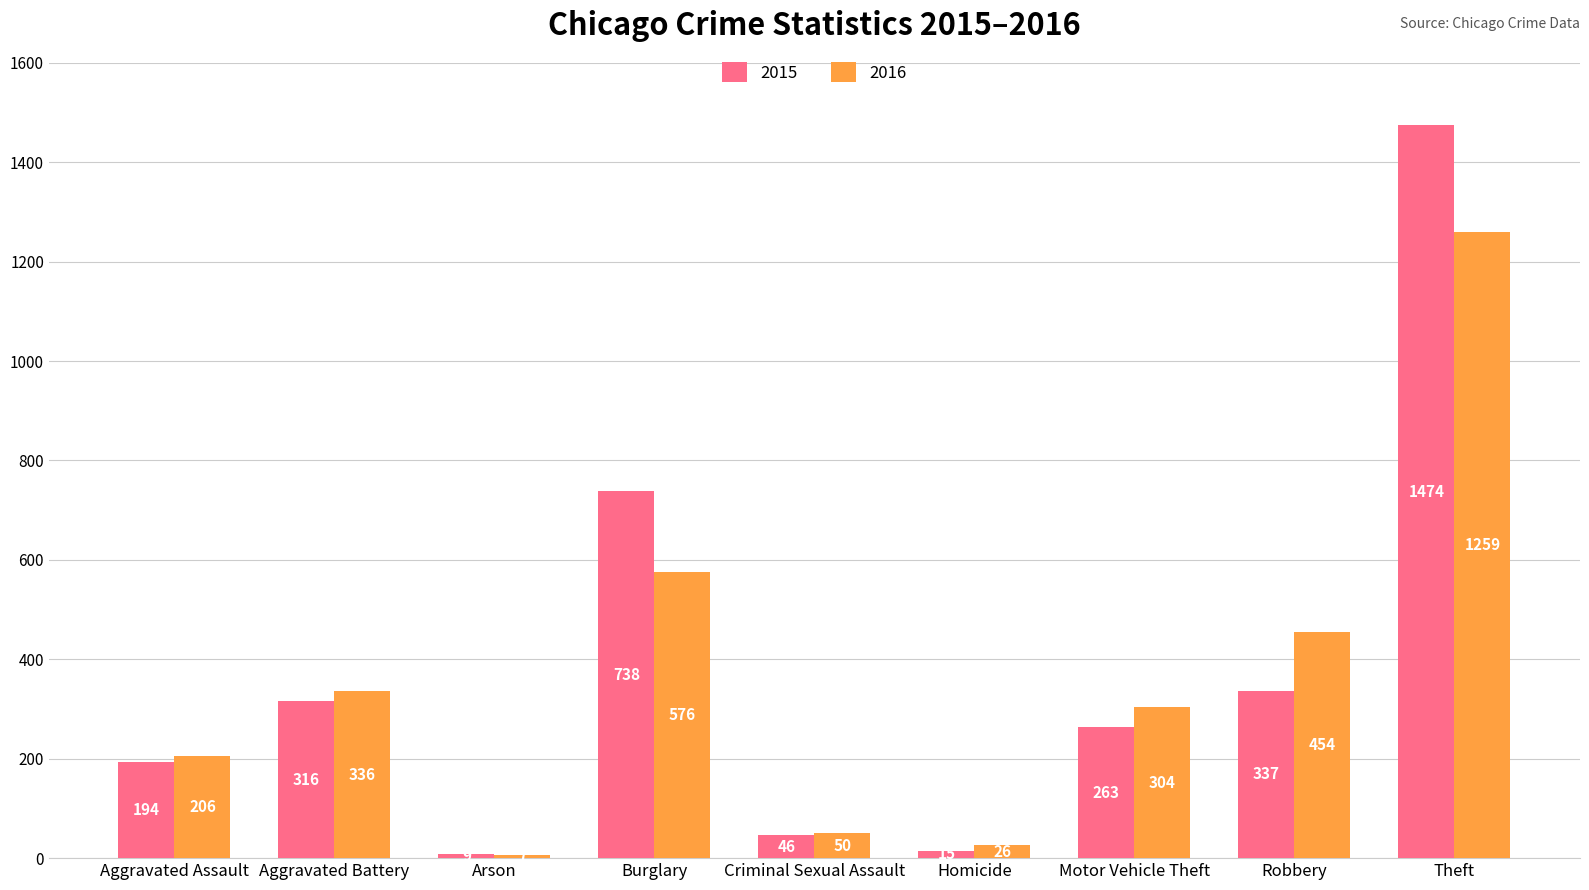

Between Arson and Homicide, which series saw the biggest shift?

2016